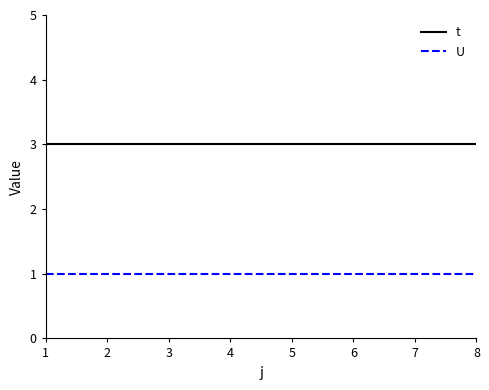

The t series shows 5 at 3. True or false?

False